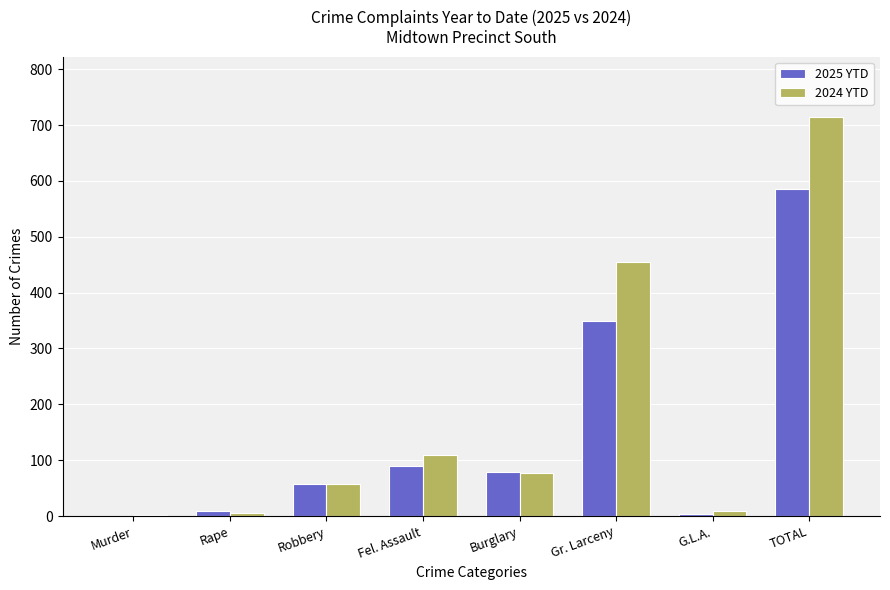

Between Burglary and Gr. Larceny, which series saw the biggest shift?

2024 YTD